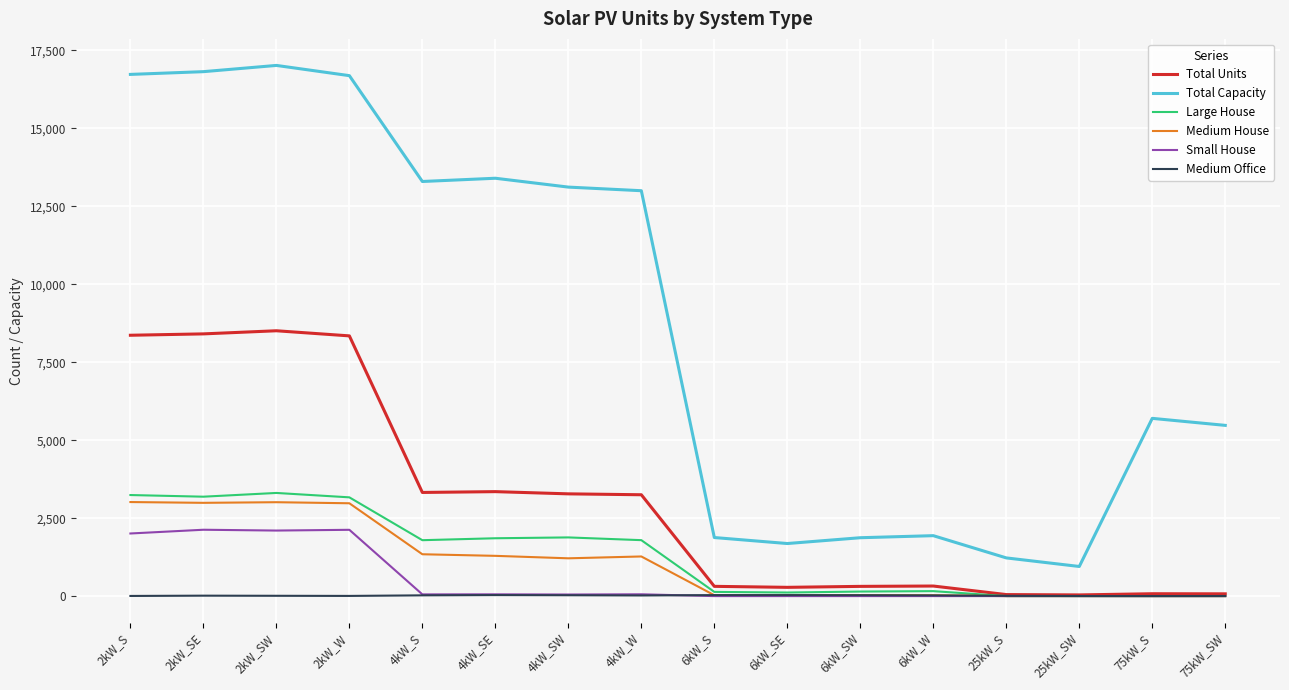

Between 2kW_W and 6kW_S, which series saw the biggest shift?

Total Capacity